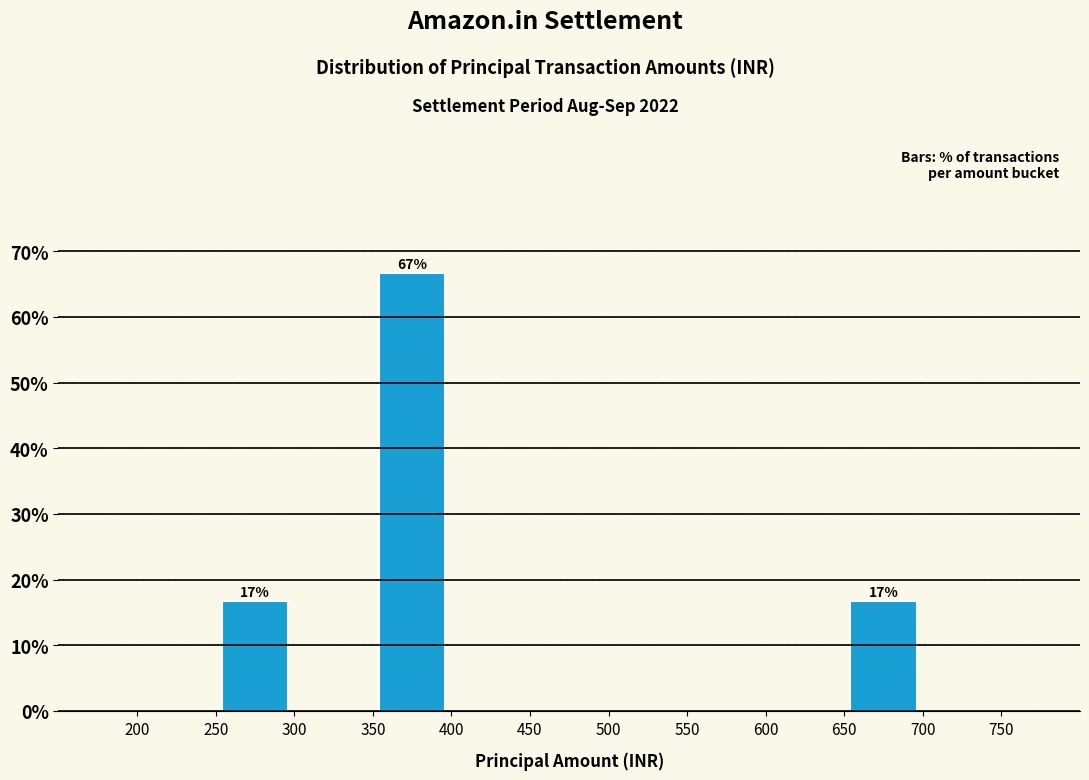

Which range on the x-axis has the tallest bar?

350 to 400